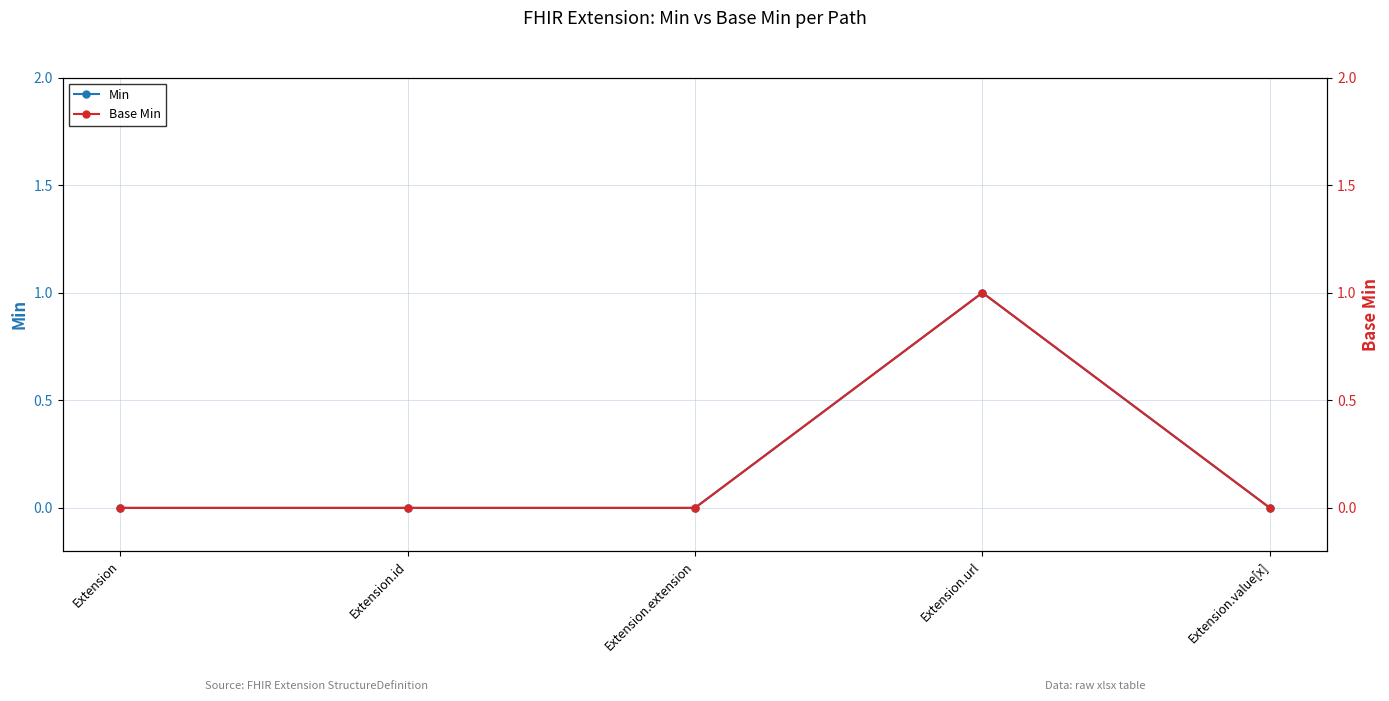

Which series has the largest range (max minus min)?

Min